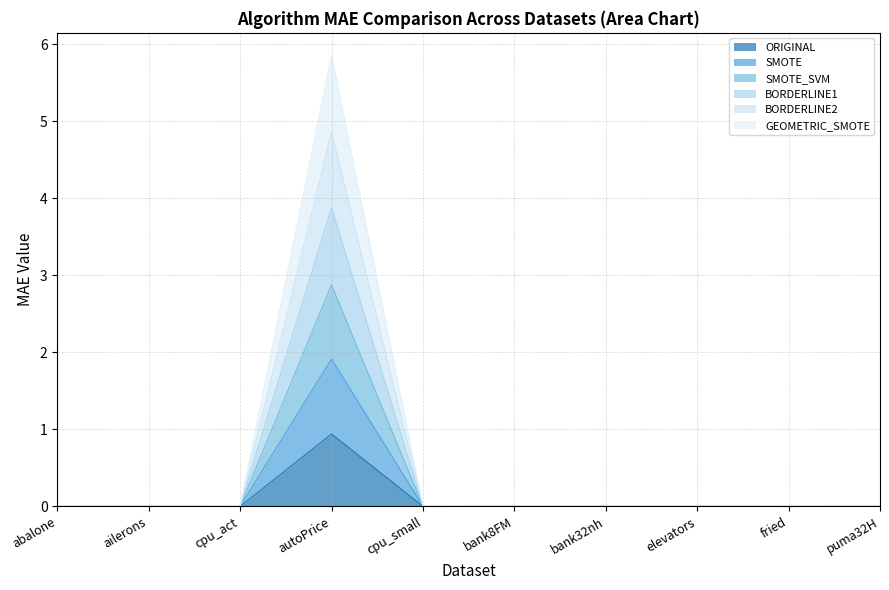

True or false: ORIGINAL has a value of 0.0 at ailerons.

True